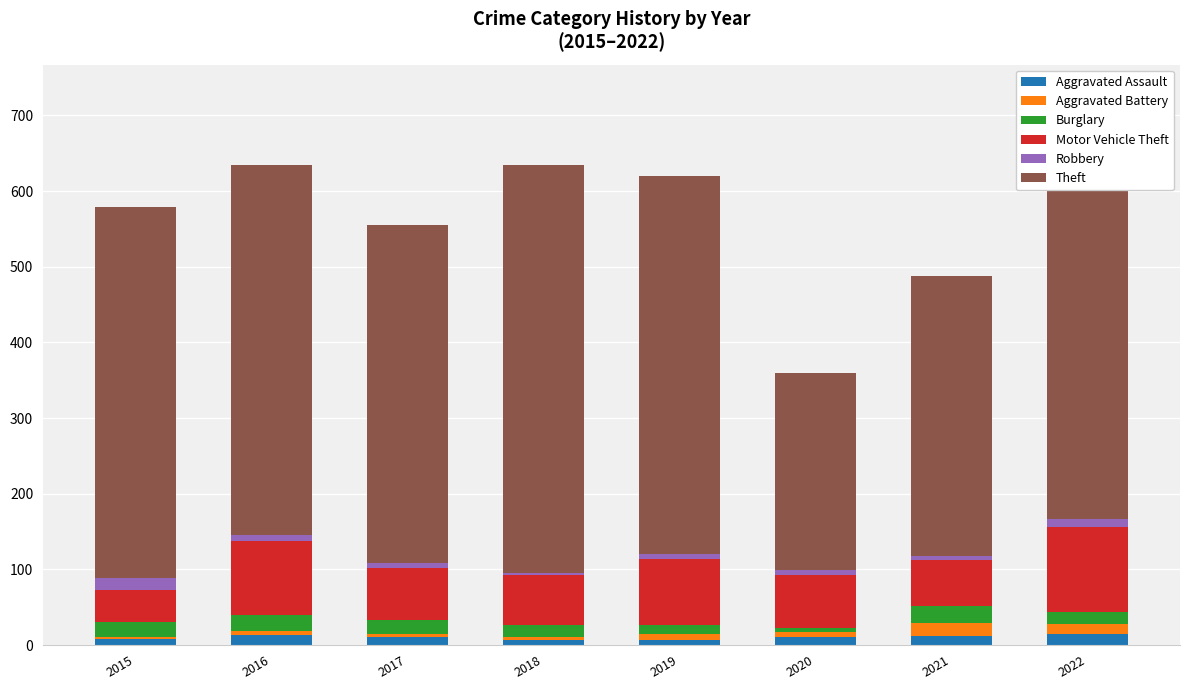

What is the sum of all Aggravated Assault values?

83